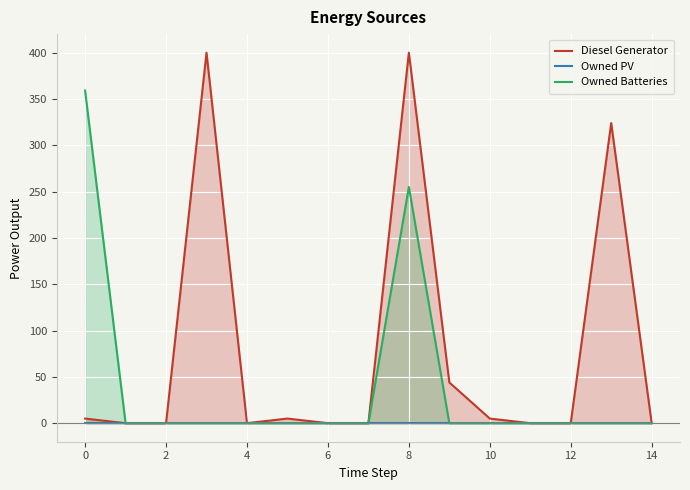

What is the difference between the second highest and minimum values in the Owned Batteries series?

255.0